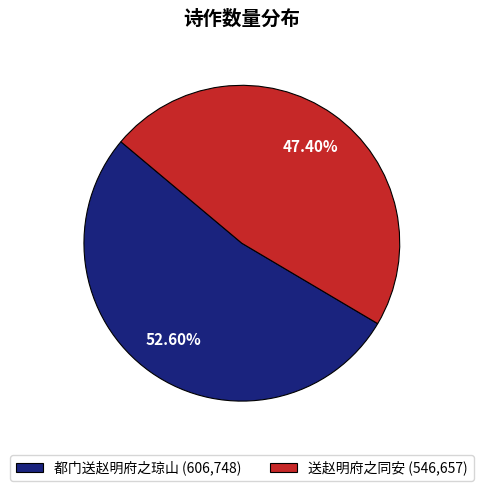

True or false: 都门送赵明府之琼山 accounts for 62% of the total.

False